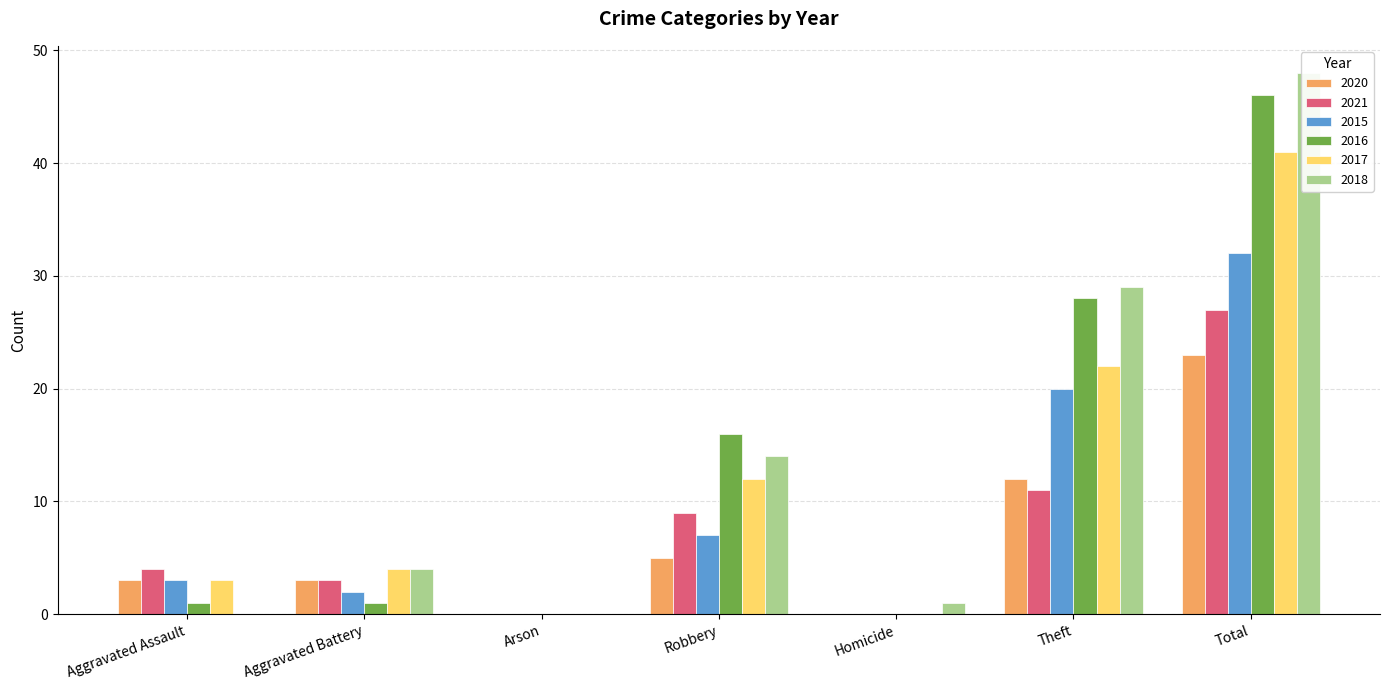

How many groups of bars are there?

7